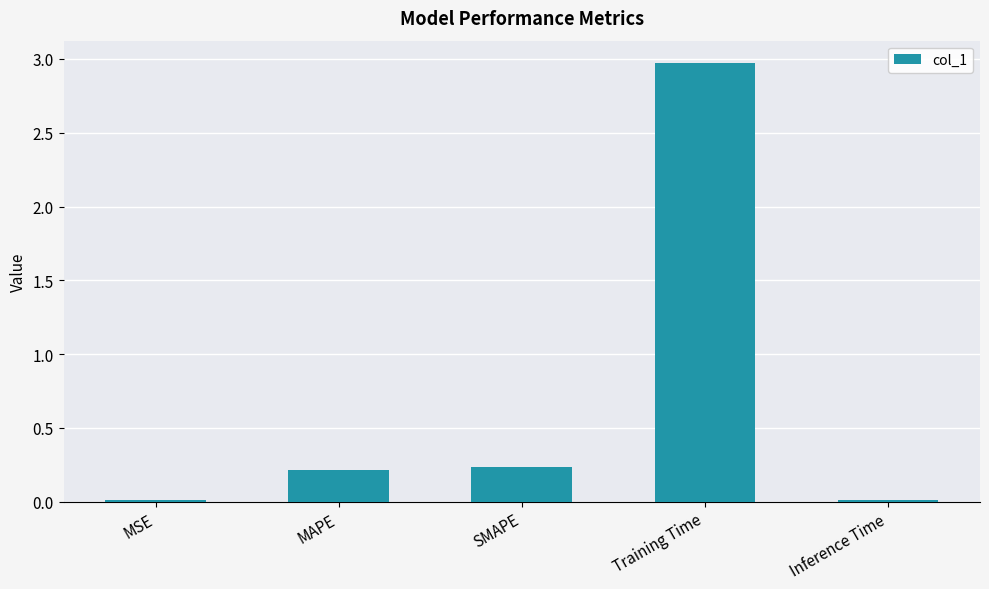

What is the average value?

0.7